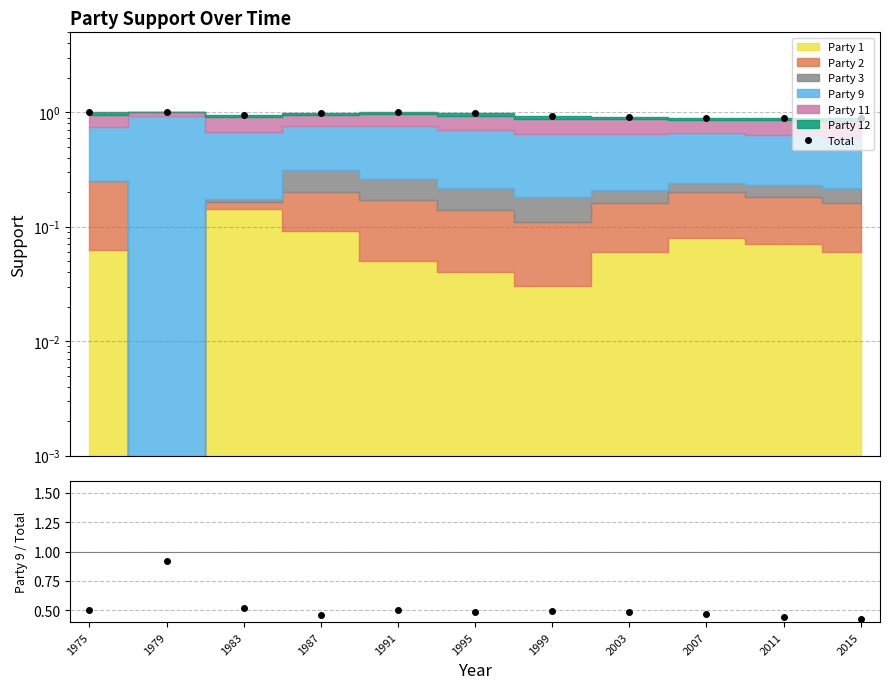

True or false: there are more than 1 points higher than both neighbors.

False